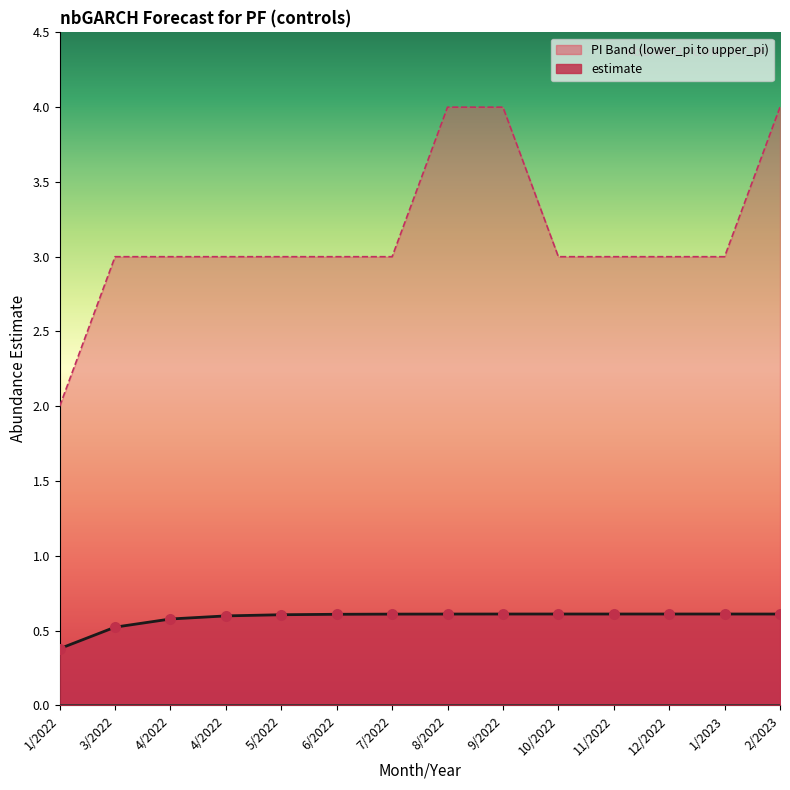

What are all the series names shown in the legend?

estimate, upper_pi